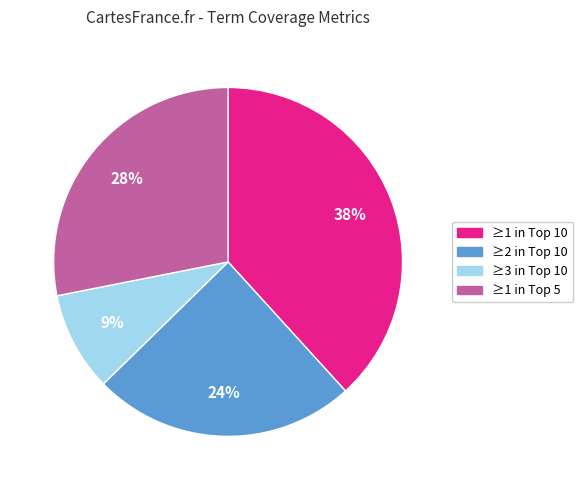

Which slice is the largest?

≥1 in Top 10